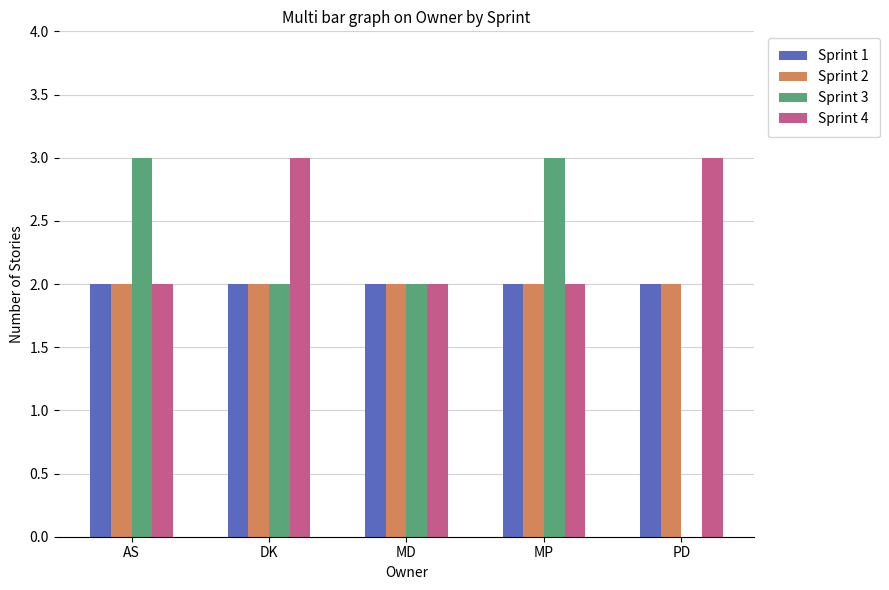

What is the sum of the Sprint 1 values at PD and DK?

4